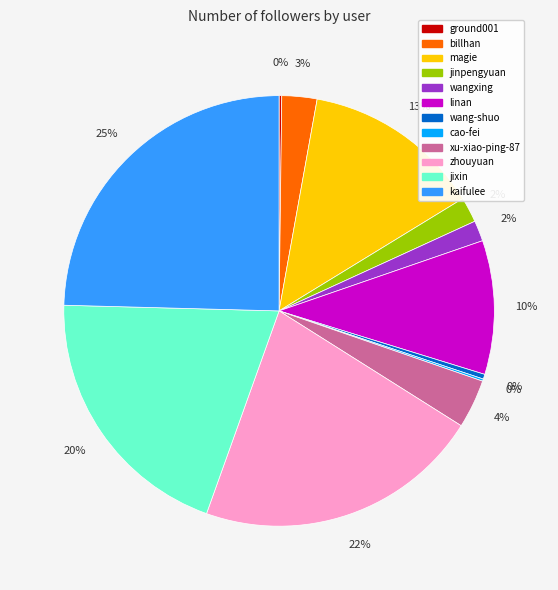

To the nearest percent, what percentage of the pie is jixin?

20%